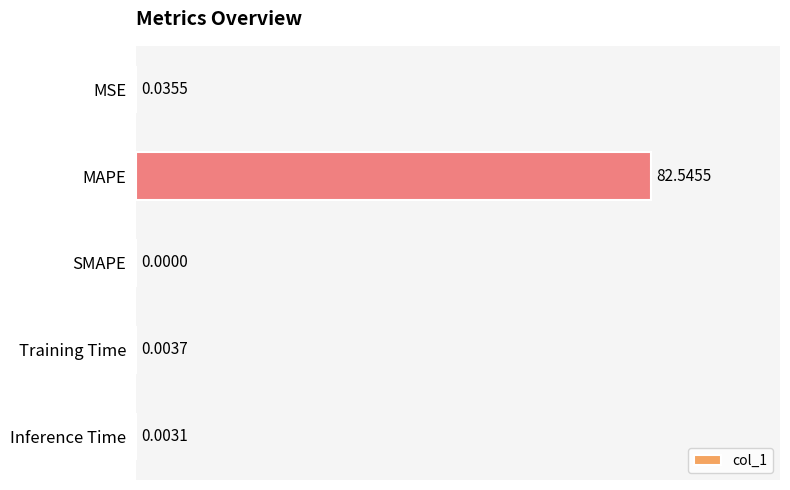

What is the sum of all values?

82.6